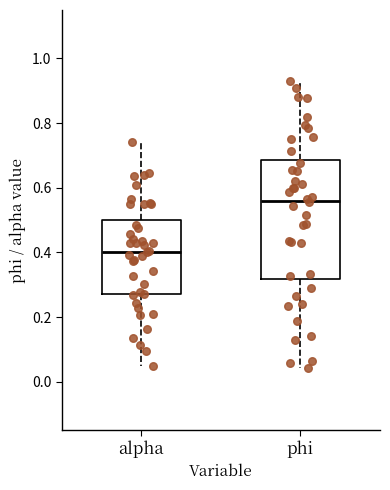

Comparing the boxes themselves (not the whiskers), which one is the tallest?

phi